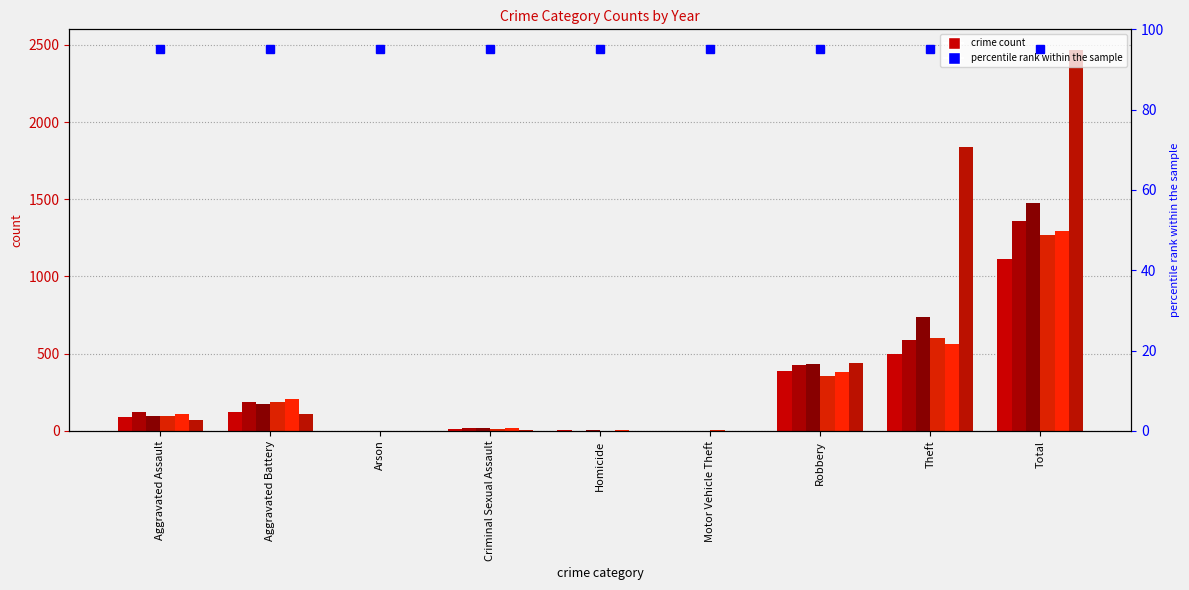

At which category is the sum across all series the highest?

Total